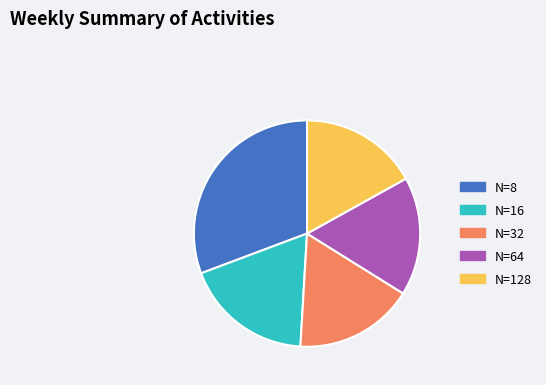

Is there a majority slice in this chart?

No